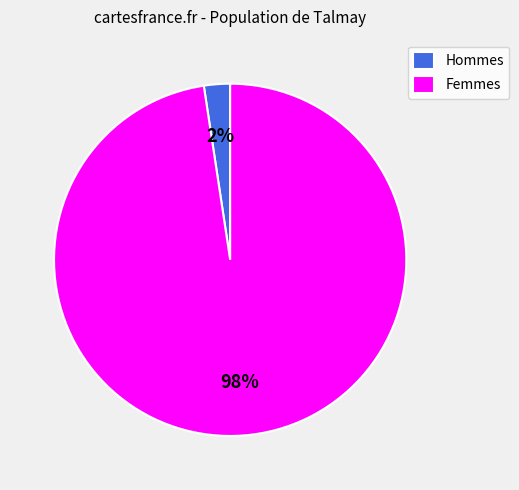

To the nearest percent, what percentage of the pie is Hommes?

2%